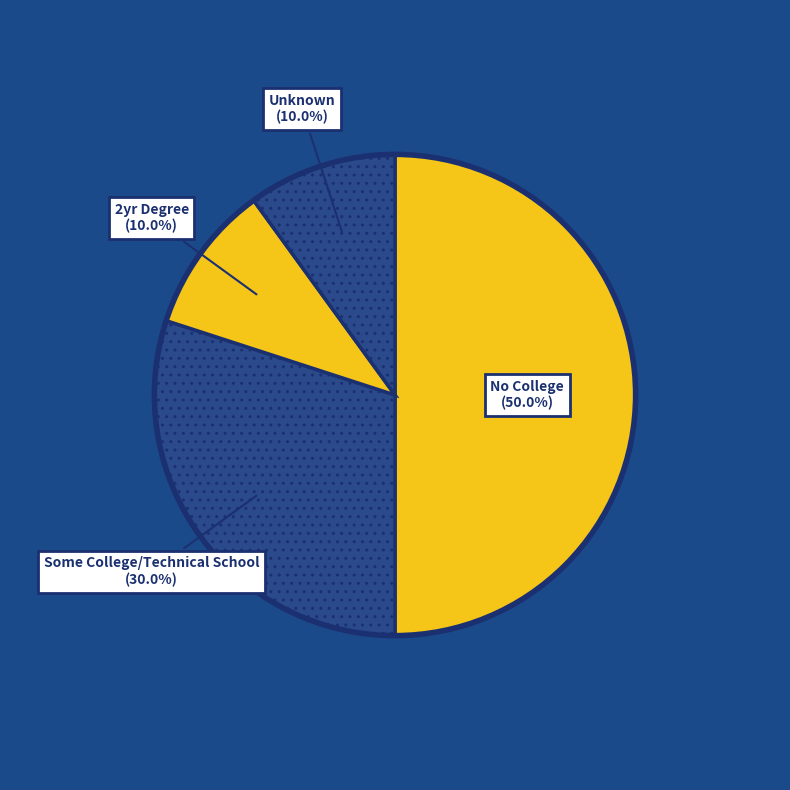

Is 2yr Degree the majority of the pie?

No